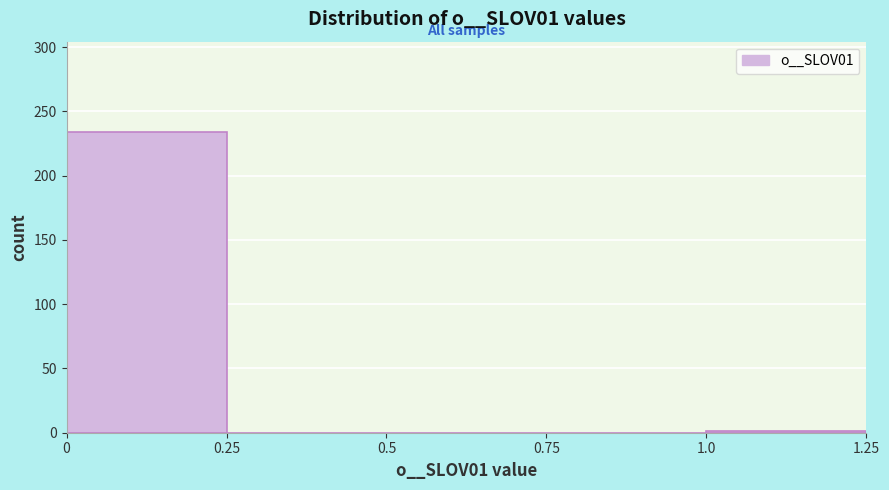

What is the height of the bar covering 0 to 0.25 on the x-axis? The values are not printed on the chart, so give them approximately, as read against the axis.

235